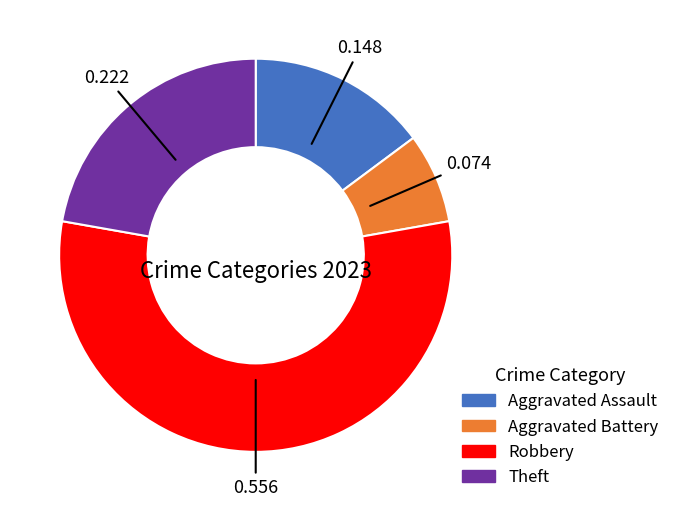

Is there any slice that represents more than half of the pie?

Yes